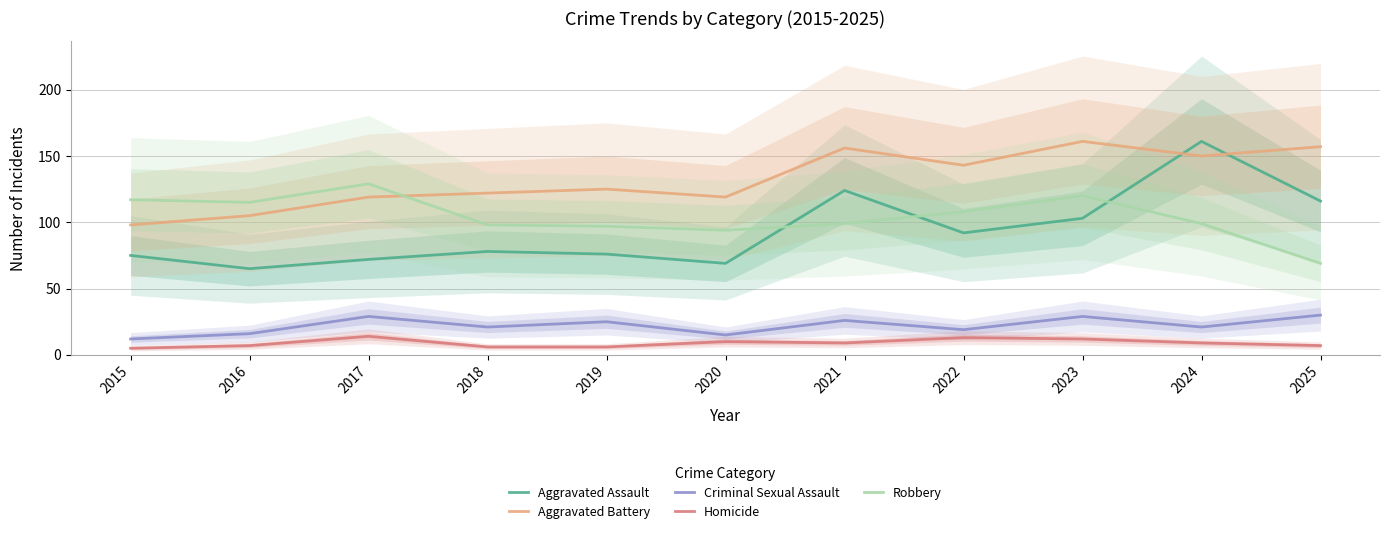

How many times do Aggravated Assault and Aggravated Battery cross each other?

2